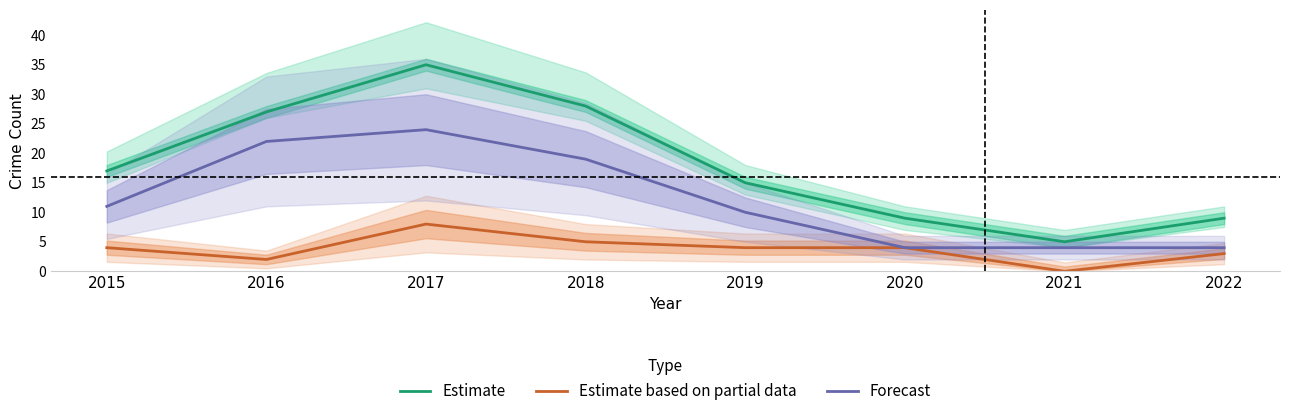

Rank the series at 2018 from lowest to highest value.

Estimate based on partial data, Forecast, Estimate